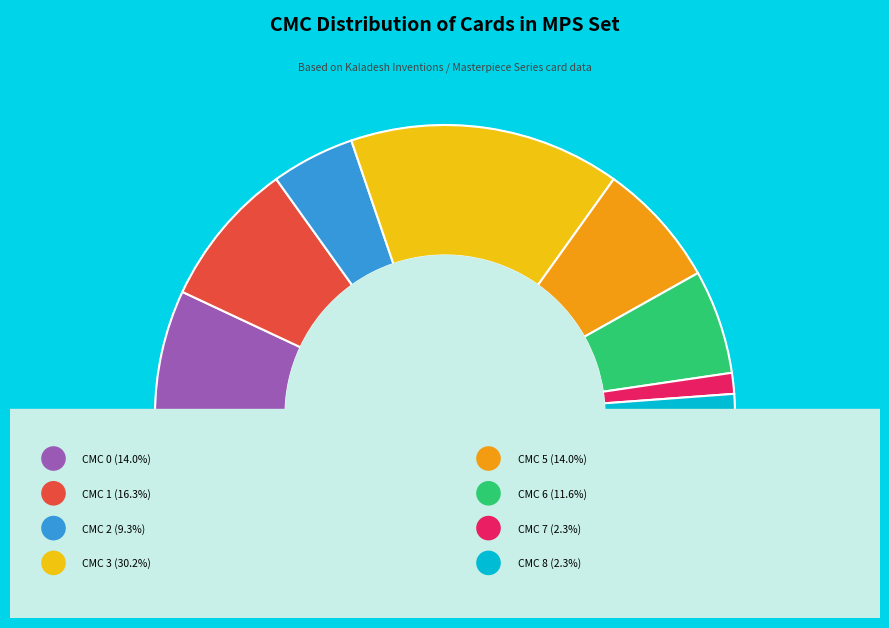

Between CMC 6 and CMC 8, which is larger?

CMC 6